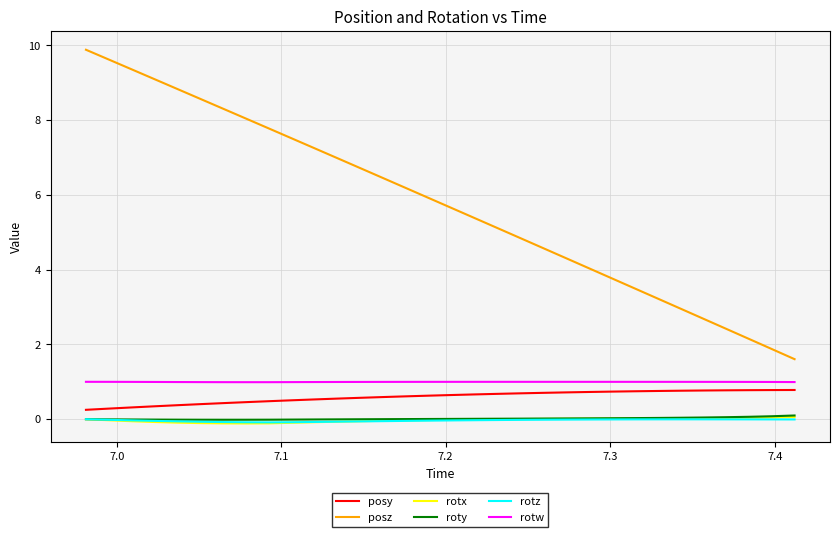

What are all the series names shown in the legend?

posy, posz, rotx, roty, rotz, rotw